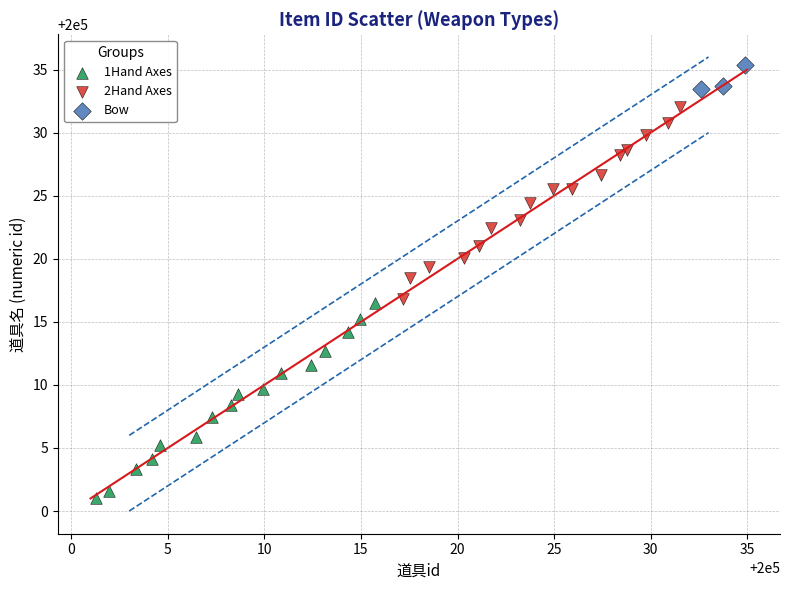

Which series has the widest spread of Y values?

1Hand Axes